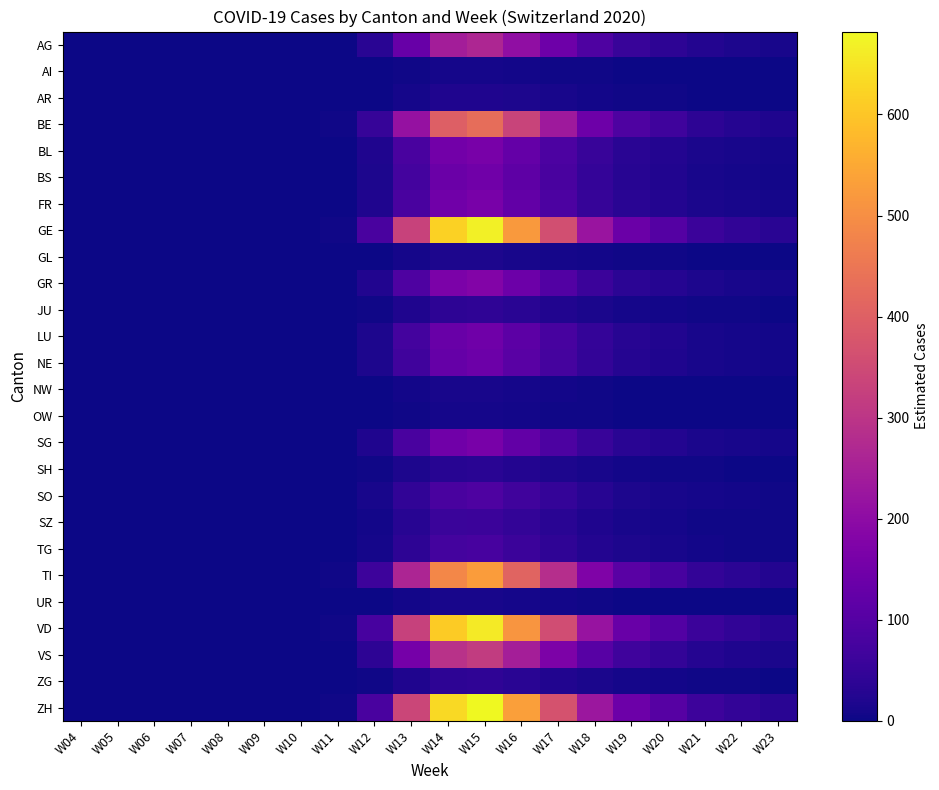

Is the value of VS at W20 greater than the value of TI at W19?

No